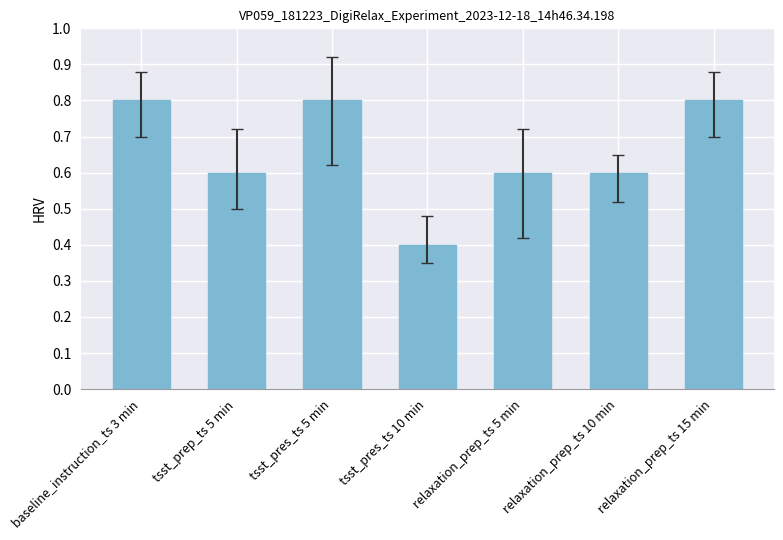

Is it true that the value at tsst_pres_ts 10 min is 0.4?

True